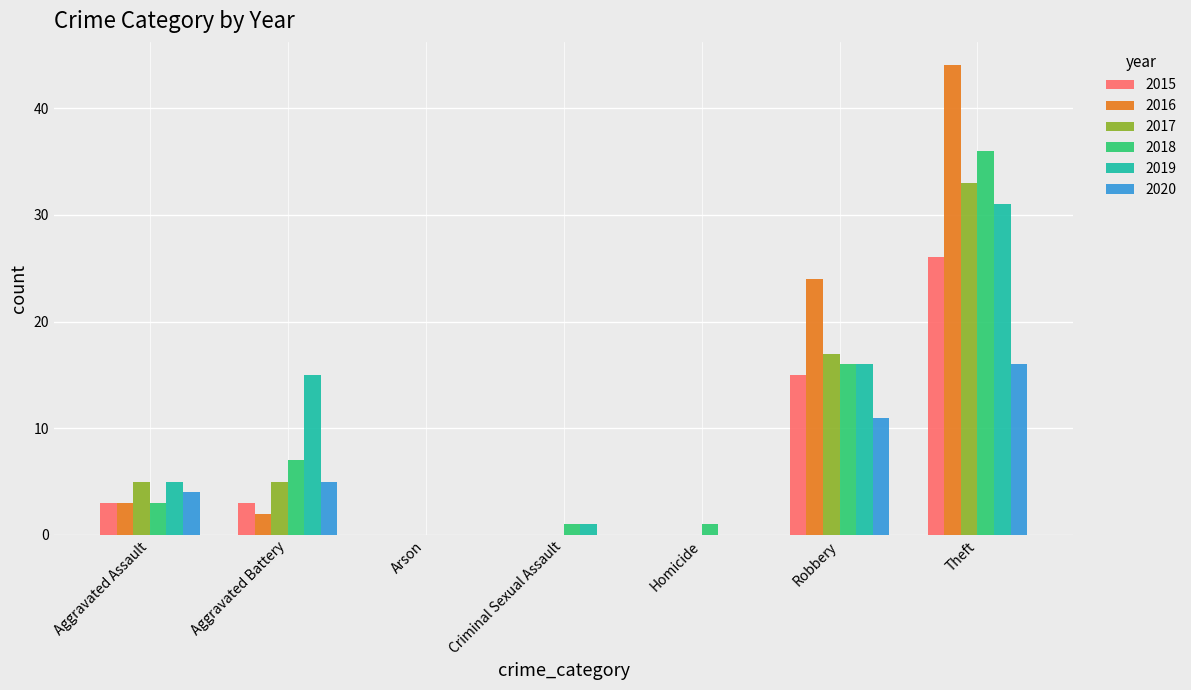

Reading left to right, transcribe all the data shown in this chart.

2015: 3	3	0	0	0	15	26
2016: 3	2	0	0	0	24	44
2017: 5	5	0	0	0	17	33
2018: 3	7	0	1	1	16	36
2019: 5	15	0	1	0	16	31
2020: 4	5	0	0	0	11	16